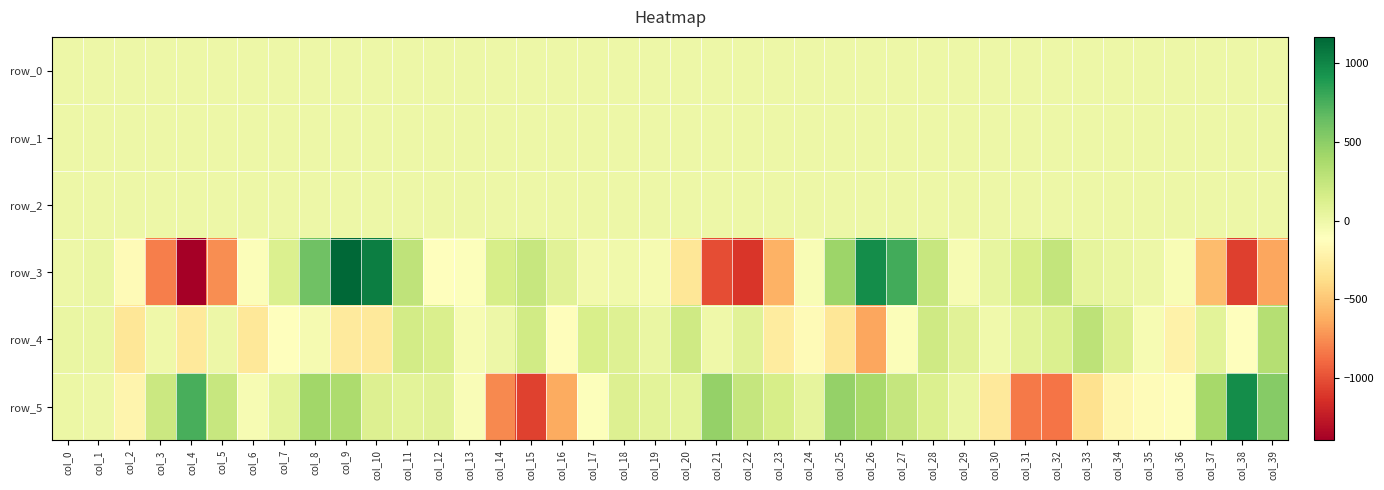

Reading right to left, transcribe all the data shown in this chart.

row_0: col_39=0.5	col_38=-0.2	col_37=-0.5	col_36=-0.2	col_35=-0.1	col_34=-0.2	col_33=-0.2	col_32=-0.2	col_31=0.4	col_30=0.4	col_29=0.2	col_28=0.2	col_27=0.3	col_26=-0.0	col_25=-0.5	col_24=-0.1	col_23=-0.0	col_22=-0.1	col_21=-0.3	col_20=-0.0	col_19=0.0	col_18=-0.2	col_17=-0.5	col_16=-0.4	col_15=0.0	col_14=0.5	col_13=0.4	col_12=0.2	col_11=0.1	col_10=0.2	col_9=0.0	col_8=-0.3	col_7=0.0	col_6=0.0	col_5=0.3	col_4=-0.2	col_3=-0.5	col_2=-0.1	col_1=-0.0	col_0=-0.2
row_1: col_39=-0.8	col_38=-0.4	col_37=0.0	col_36=0.0	col_35=0.0	col_34=-0.0	col_33=-0.0	col_32=-0.1	col_31=-0.2	col_30=-0.2	col_29=0.0	col_28=-0.0	col_27=-0.3	col_26=-0.7	col_25=-0.8	col_24=-0.8	col_23=-0.8	col_22=-0.5	col_21=-0.0	col_20=0.1	col_19=0.1	col_18=0.0	col_17=0.0	col_16=0.0	col_15=-0.2	col_14=-0.2	col_13=-0.0	col_12=0.1	col_11=0.1	col_10=-0.3	col_9=-0.8	col_8=-0.9	col_7=-0.7	col_6=-0.8	col_5=-1.0	col_4=-0.5	col_3=-0.0	col_2=0.0	col_1=0.0	col_0=-0.0
row_2: col_39=1.3	col_38=0.6	col_37=0.4	col_36=0.8	col_35=1.0	col_34=1.0	col_33=0.9	col_32=0.9	col_31=1.1	col_30=1.2	col_29=0.8	col_28=0.5	col_27=0.4	col_26=1.1	col_25=1.6	col_24=1.3	col_23=1.4	col_22=1.0	col_21=0.3	col_20=0.4	col_19=0.9	col_18=1.0	col_17=0.9	col_16=0.9	col_15=1.0	col_14=1.1	col_13=1.2	col_12=0.8	col_11=0.3	col_10=0.3	col_9=1.1	col_8=1.6	col_7=1.0	col_6=1.3	col_5=1.4	col_4=0.7	col_3=0.4	col_2=0.4	col_1=1.0	col_0=1.0
row_3: col_39=-652.2	col_38=-1071.7	col_37=-552.9	col_36=-68.6	col_35=1.9	col_34=22.1	col_33=49.7	col_32=249.4	col_31=154.4	col_30=40.5	col_29=-61.8	col_28=227.1	col_27=775.9	col_26=962.5	col_25=426.9	col_24=-72.5	col_23=-606.4	col_22=-1116.7	col_21=-1011.0	col_20=-314.9	col_19=-45.3	col_18=-22.8	col_17=-28.7	col_16=76.4	col_15=226.1	col_14=148.5	col_13=-96.3	col_12=-124.8	col_11=275.7	col_10=1045.1	col_9=1169.1	col_8=608.1	col_7=123.5	col_6=-93.8	col_5=-748.4	col_4=-1399.0	col_3=-809.9	col_2=-152.6	col_1=18.1	col_0=-0.1
row_4: col_39=326.4	col_38=-114.9	col_37=75.4	col_36=-222.5	col_35=-61.6	col_34=114.6	col_33=276.4	col_32=122.6	col_31=70.9	col_30=-21.6	col_29=80.3	col_28=191.7	col_27=-90.0	col_26=-648.2	col_25=-312.3	col_24=-146.1	col_23=-274.5	col_22=76.3	col_21=-7.3	col_20=194.6	col_19=25.0	col_18=101.6	col_17=144.3	col_16=-125.9	col_15=184.4	col_14=4.4	col_13=-59.6	col_12=134.5	col_11=175.4	col_10=-289.6	col_9=-276.9	col_8=-46.3	col_7=-106.3	col_6=-301.9	col_5=0.1	col_4=-293.0	col_3=-14.3	col_2=-307.7	col_1=21.9	col_0=16.5
row_5: col_39=519.5	col_38=963.4	col_37=392.3	col_36=-129.3	col_35=-138.7	col_34=-184.8	col_33=-350.8	col_32=-850.3	col_31=-836.2	col_30=-287.7	col_29=22.3	col_28=116.6	col_27=238.8	col_26=382.6	col_25=466.4	col_24=48.2	col_23=150.0	col_22=239.9	col_21=457.7	col_20=56.1	col_19=70.3	col_18=112.1	col_17=-103.5	col_16=-631.5	col_15=-1066.5	col_14=-768.7	col_13=-75.1	col_12=83.3	col_11=68.1	col_10=115.2	col_9=360.4	col_8=410.6	col_7=62.8	col_6=-57.4	col_5=230.1	col_4=749.2	col_3=215.4	col_2=-203.2	col_1=-2.9	col_0=11.8